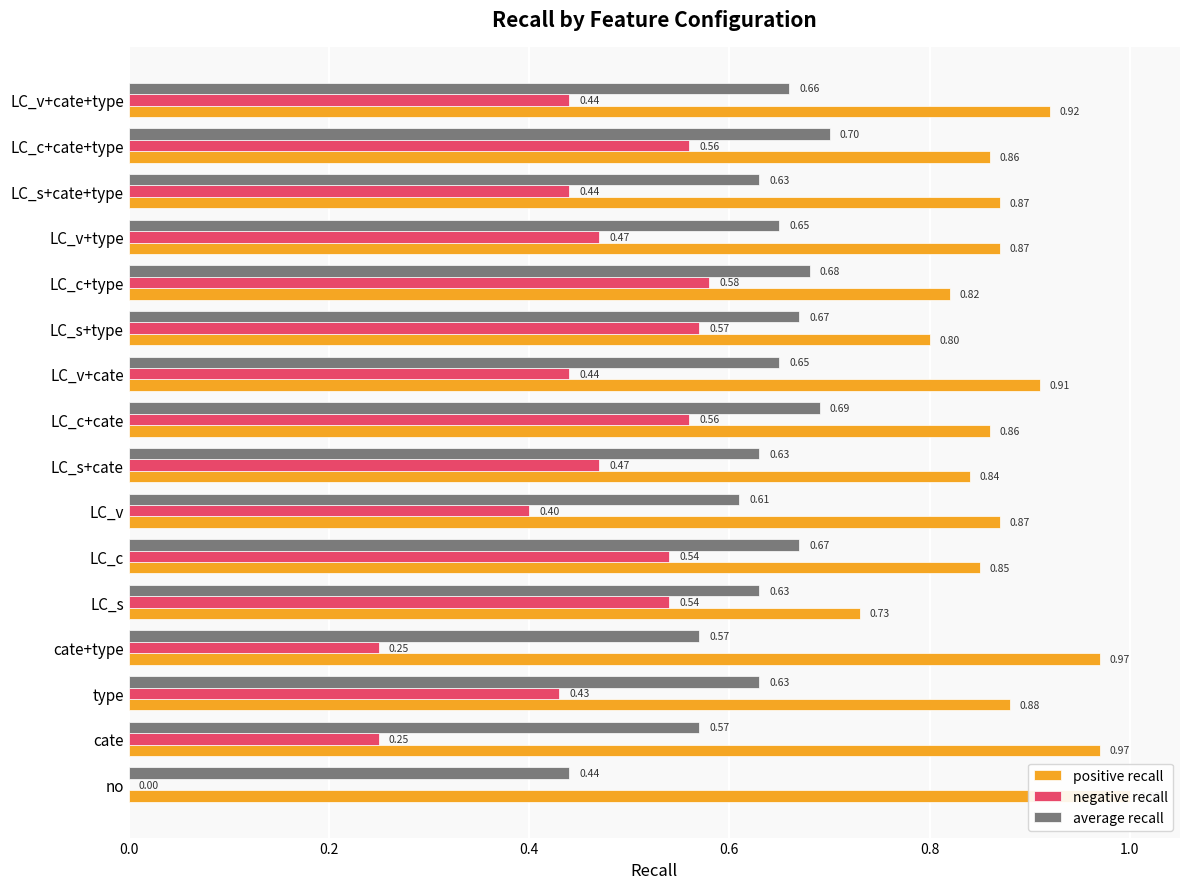

Reading left to right, extract all data points from this chart.

positive recall: 1.0	1.0	0.9	1.0	0.7	0.8	0.9	0.8	0.9	0.9	0.8	0.8	0.9	0.9	0.9	0.9
negative recall: 0.0	0.2	0.4	0.2	0.5	0.5	0.4	0.5	0.6	0.4	0.6	0.6	0.5	0.4	0.6	0.4
average recall: 0.4	0.6	0.6	0.6	0.6	0.7	0.6	0.6	0.7	0.7	0.7	0.7	0.7	0.6	0.7	0.7